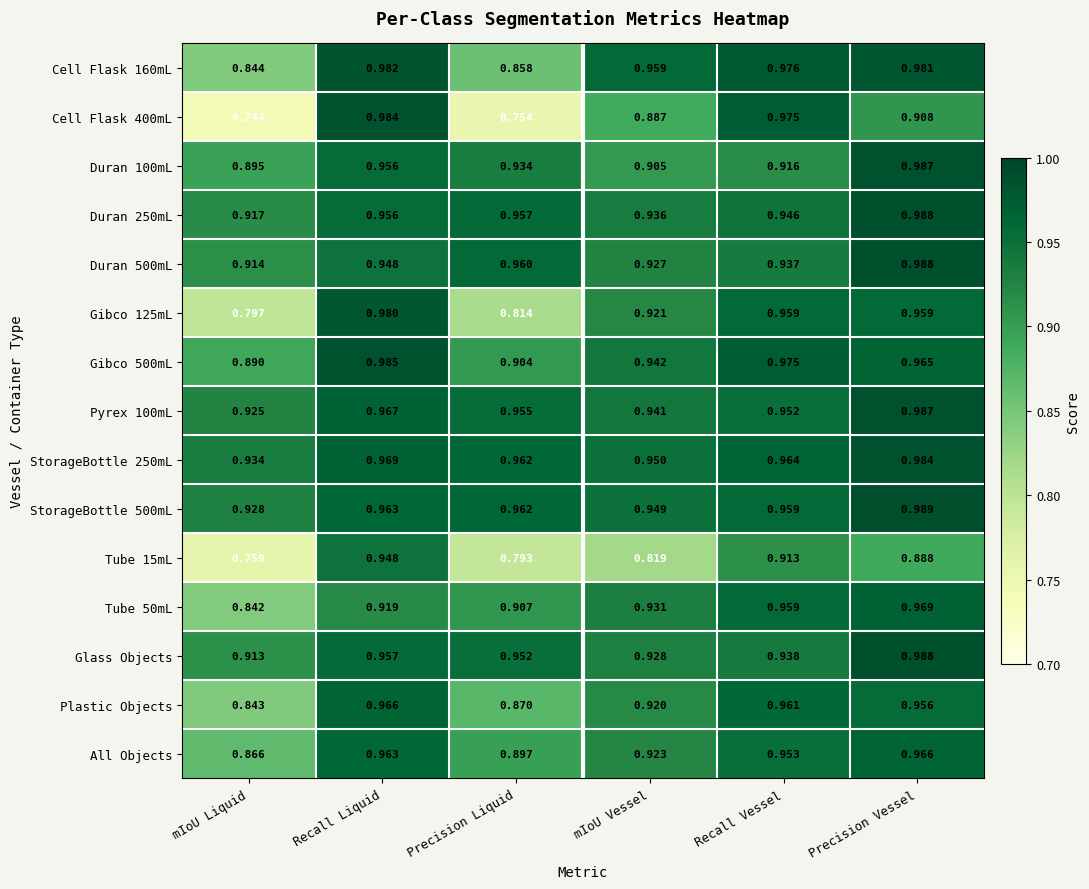

Where is StorageBottle 250mL nearest to the value 0?

mIoU Liquid